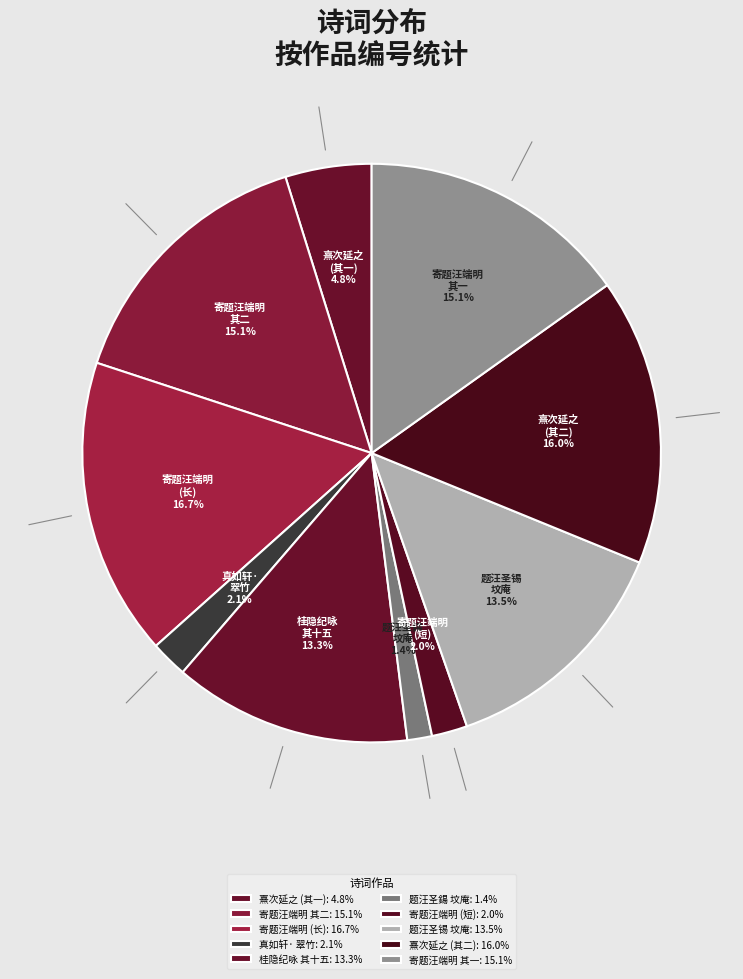

How many slices are in this pie chart?

10